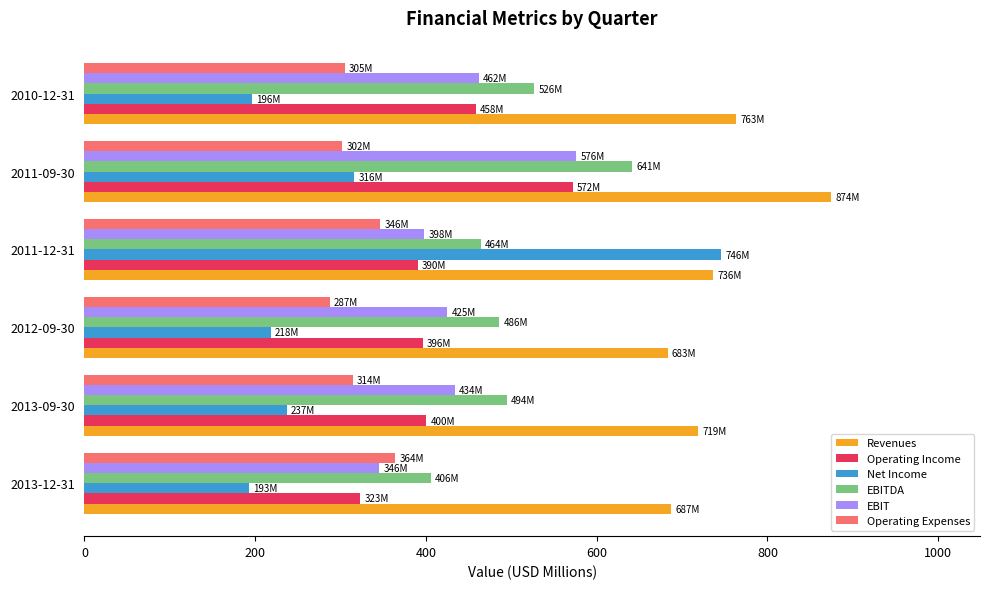

What is the difference between the maximum and minimum values in the Revenues series?

191.0